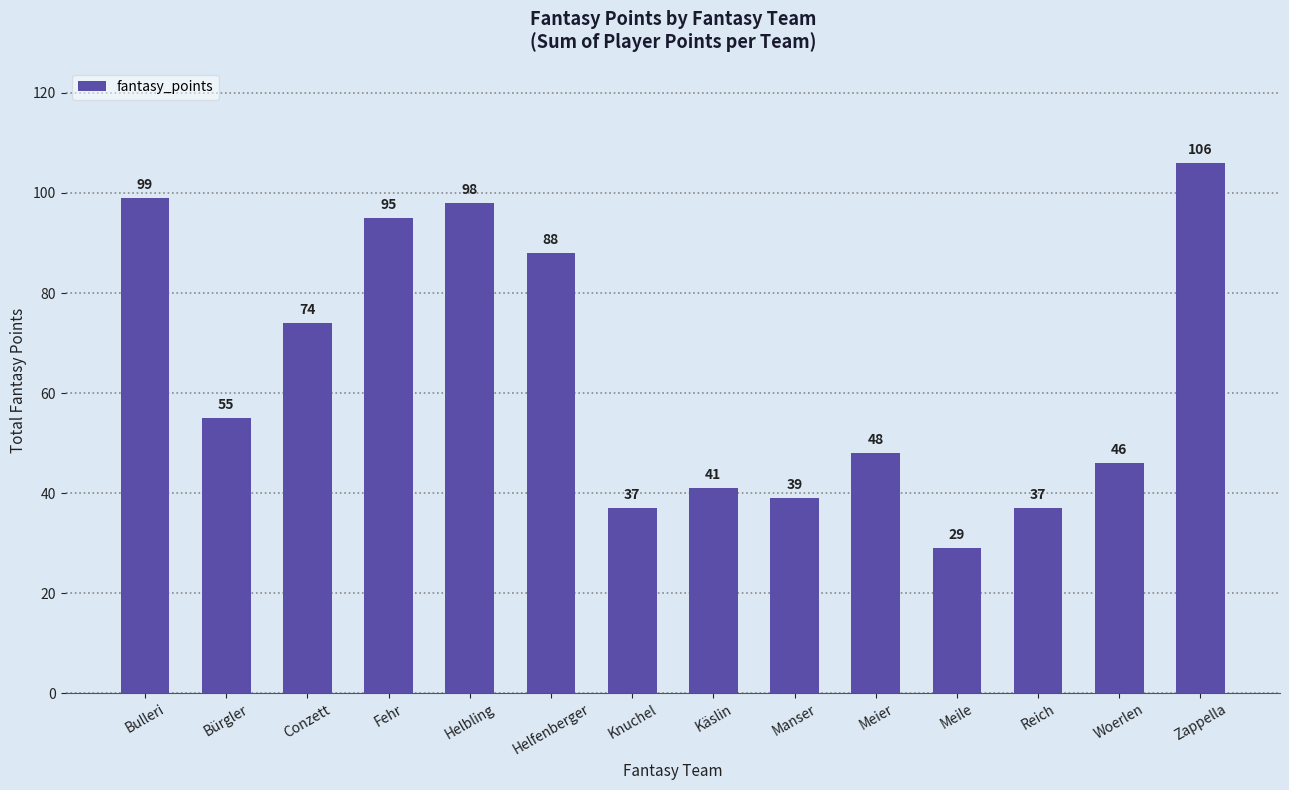

What is the minimum value shown in the chart?

29